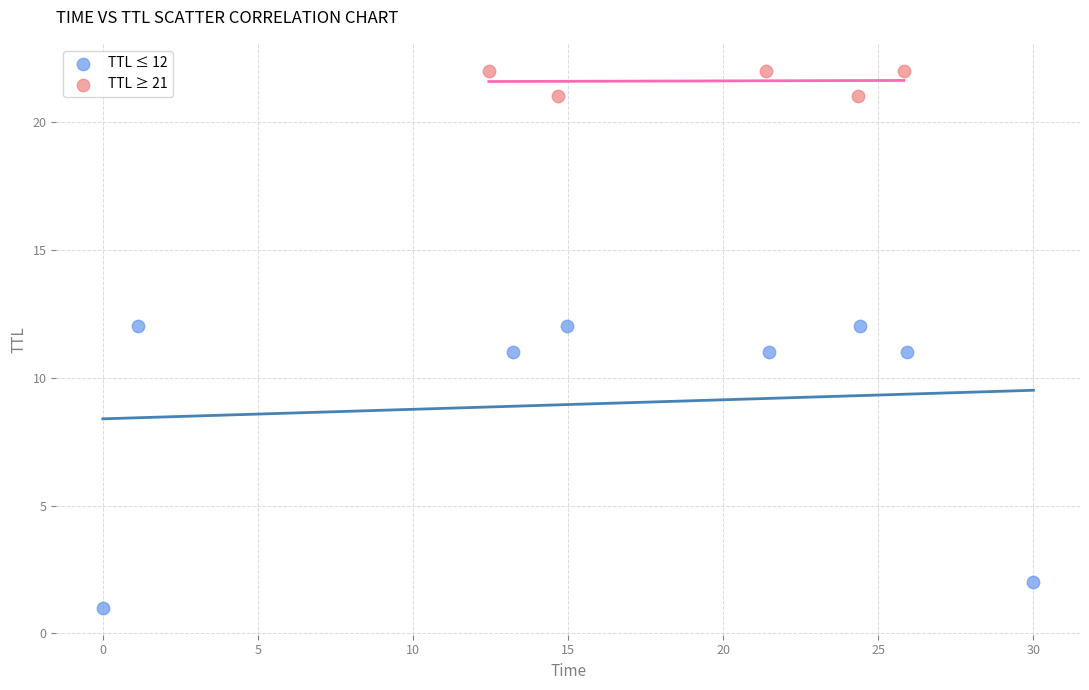

Which series has the widest spread of Y values?

TTL ≤ 12